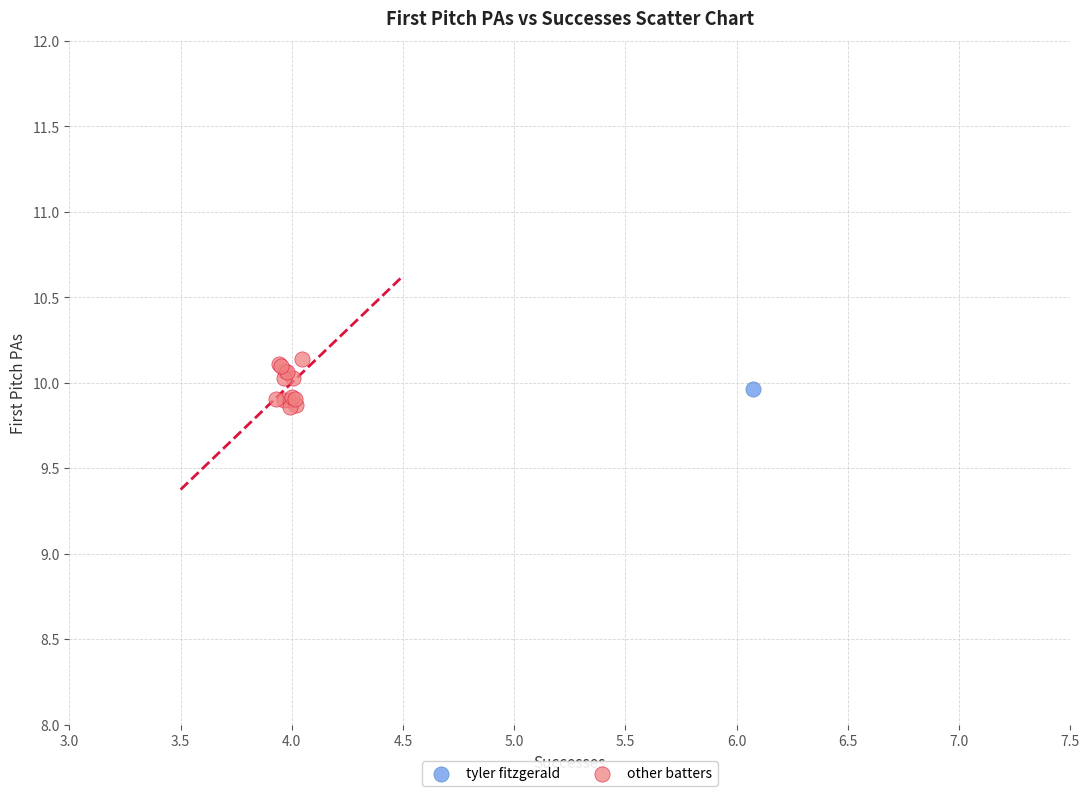

What are all the series names shown in the legend?

tyler fitzgerald, other batters